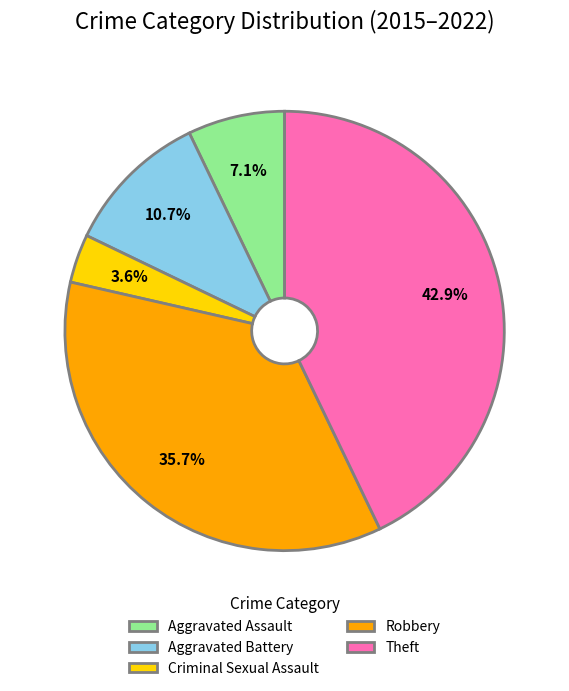

Do Criminal Sexual Assault and Aggravated Battery together represent more than half of the pie?

No